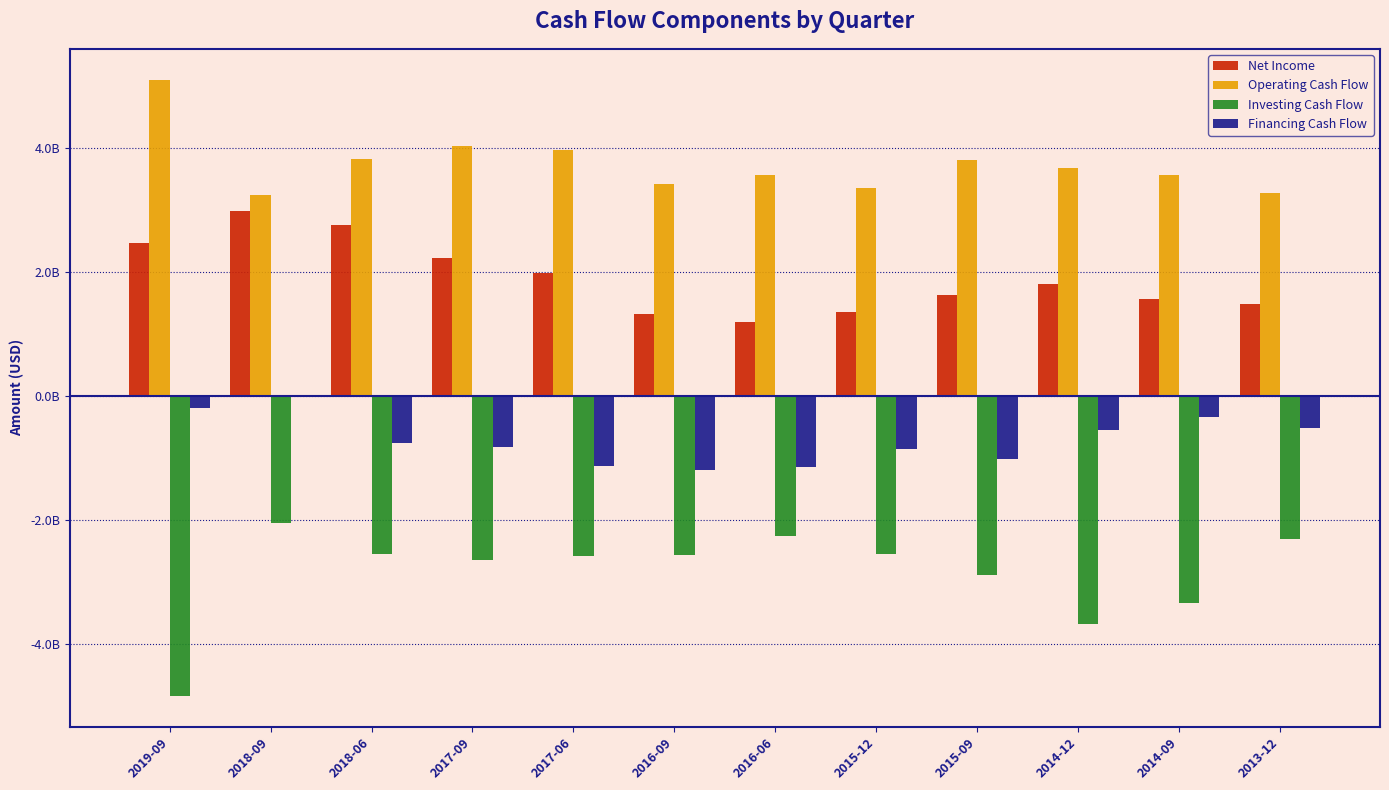

At which category is the sum across all series the highest?

2018-09